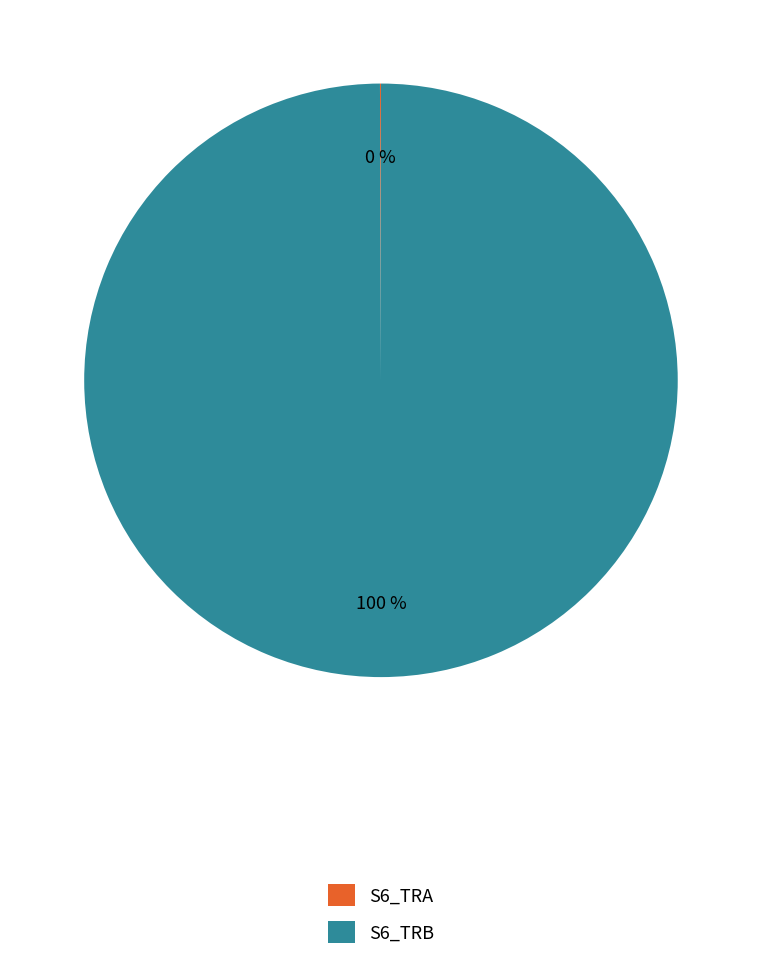

Does S6_TRB represent more than half of the total?

Yes